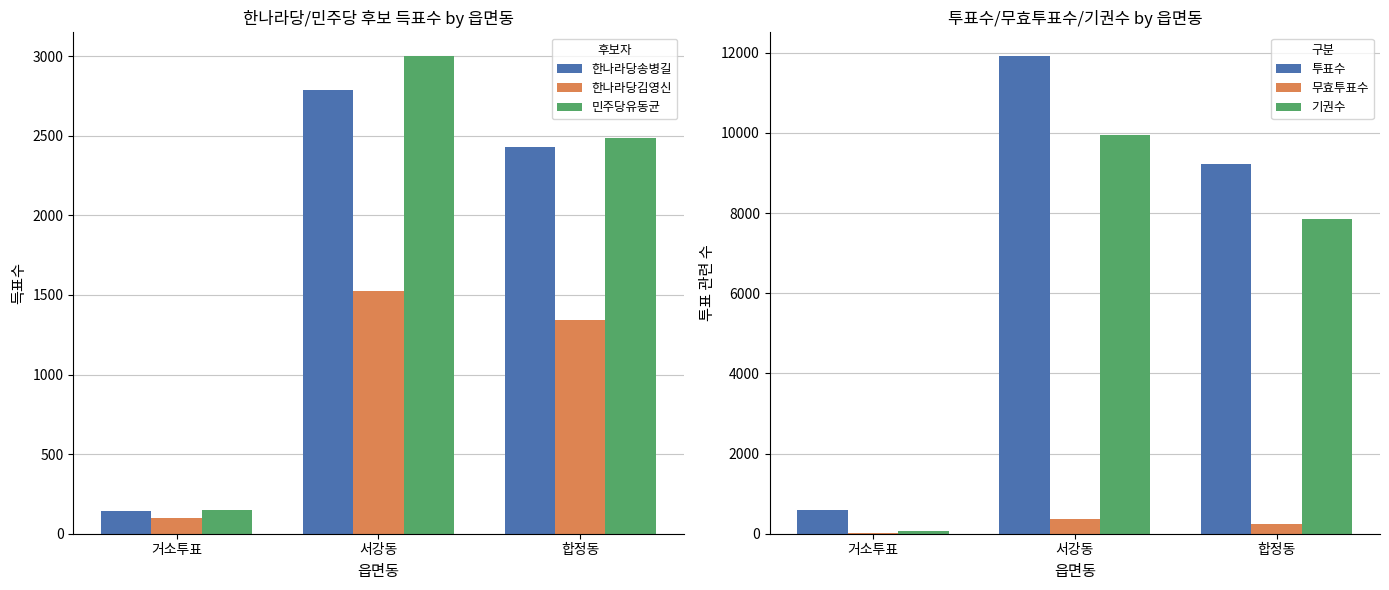

Reading left to right, extract all data points from this chart.

한나라당송병길: 거소투표=141	서강동=2790	합정동=2429
한나라당김영신: 거소투표=97	서강동=1526	합정동=1345
민주당유동균: 거소투표=147	서강동=3000	합정동=2489
투표수: 거소투표=581	서강동=11913	합정동=9215
무효투표수: 거소투표=18	서강동=356	합정동=241
기권수: 거소투표=77	서강동=9953	합정동=7845